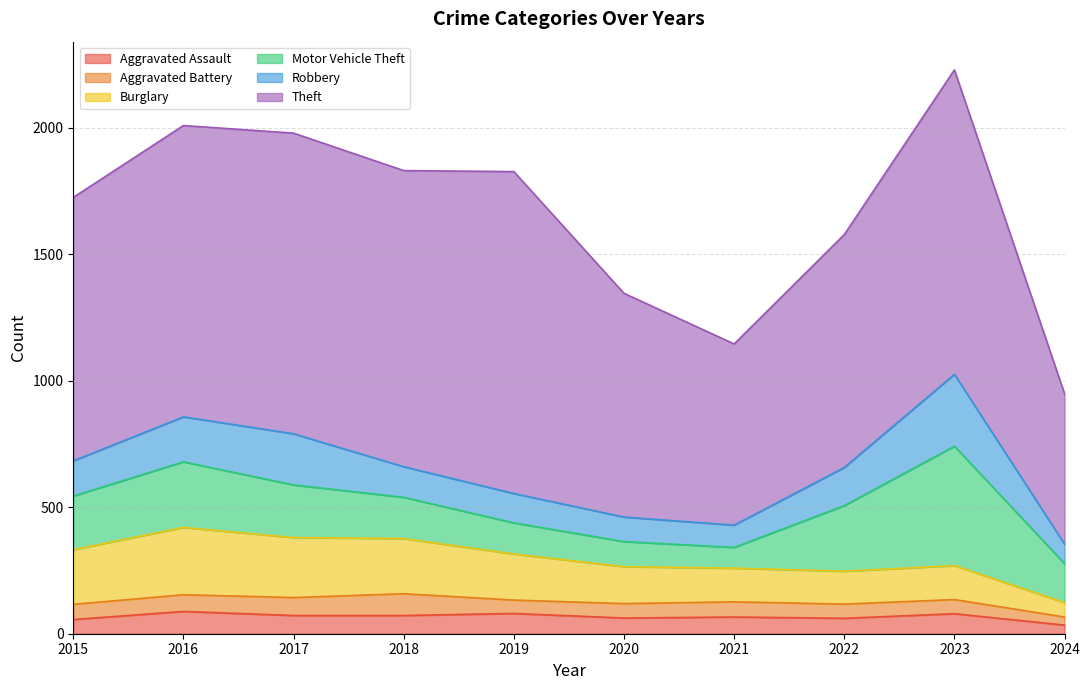

How many interior local peaks does the Aggravated Assault series have?

4